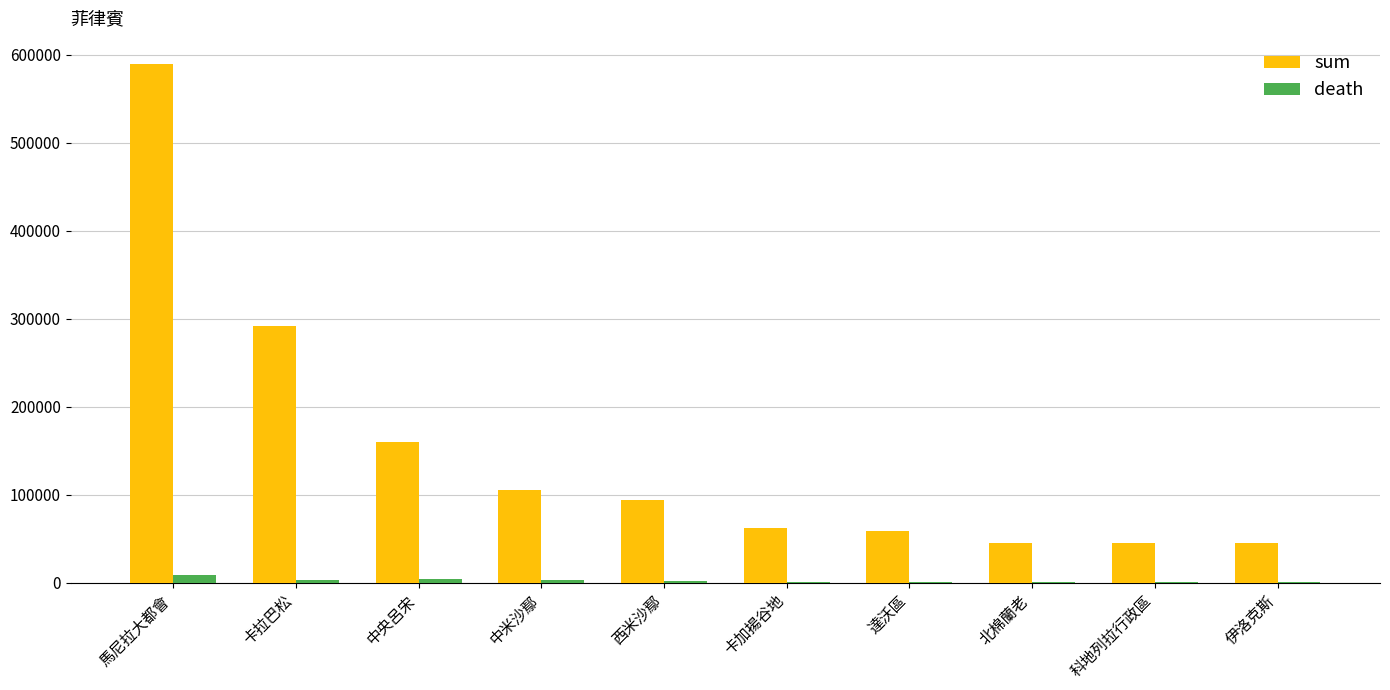

Between 卡拉巴松 and 卡加揚谷地, which series saw the biggest shift?

sum